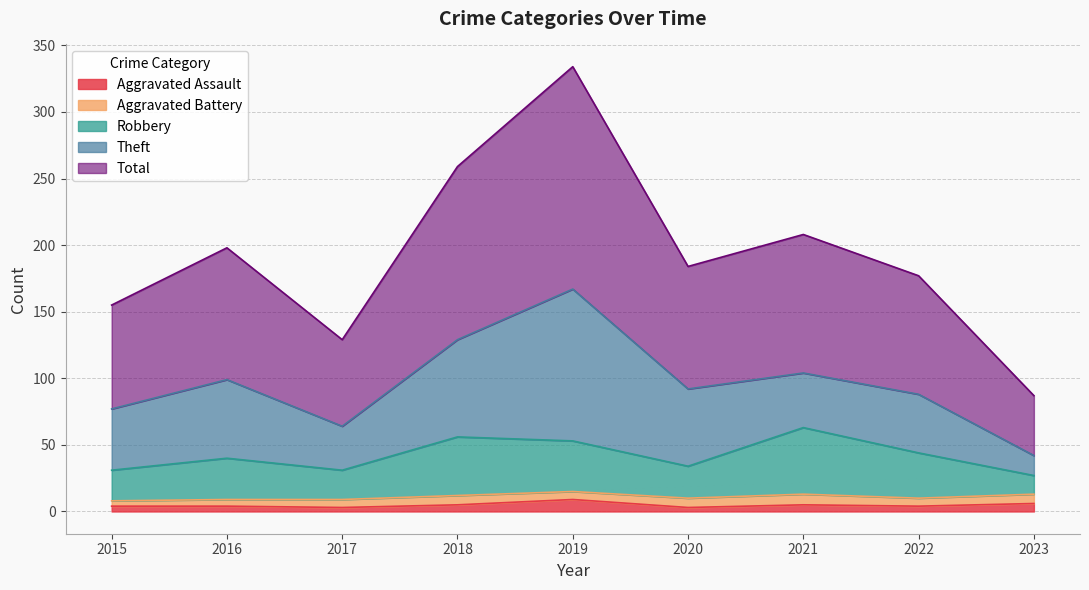

True or false: Aggravated Assault and Robbery intersect in this chart.

False